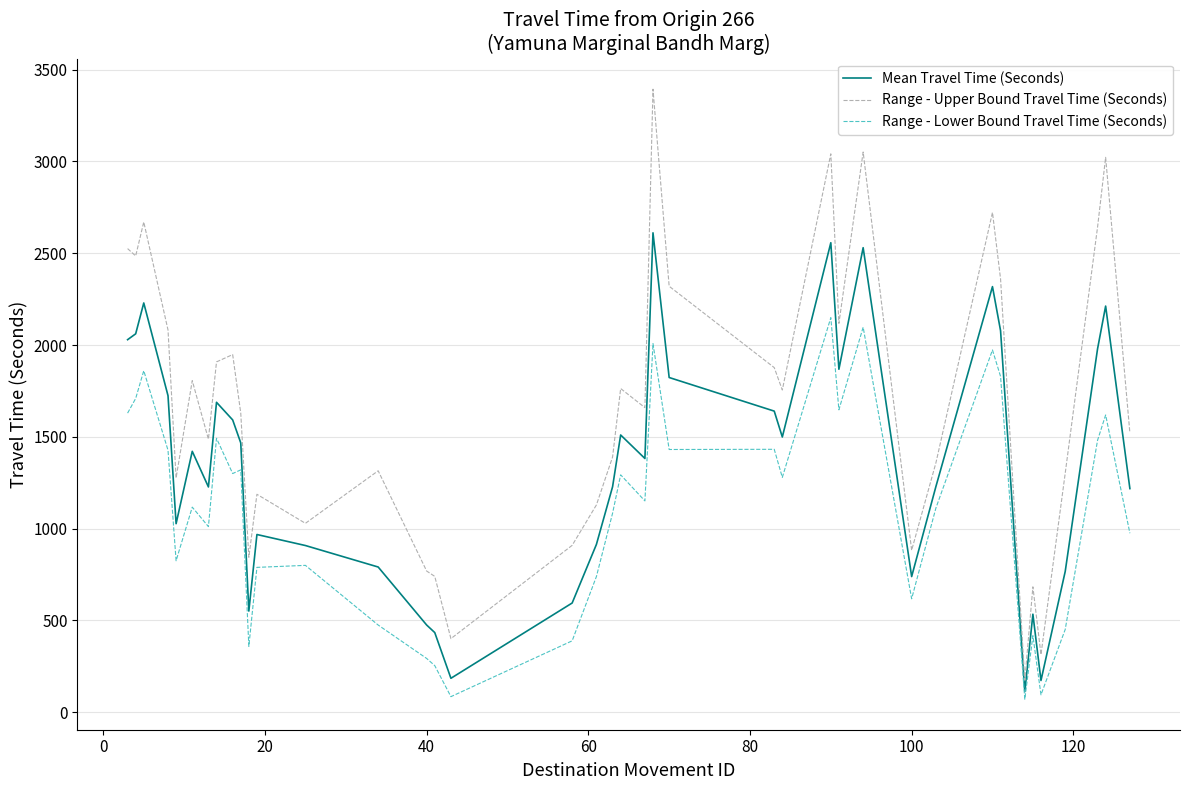

Which series has the widest spread of values?

Range - Upper Bound Travel Time (Seconds)